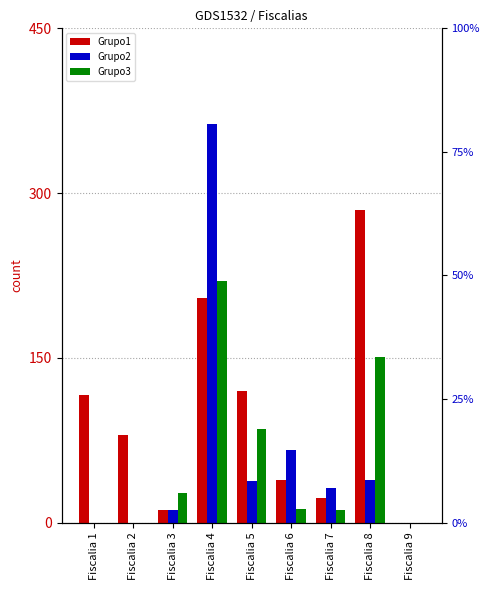

What is the spread (max minus min) of values at Fiscalia 6?

54